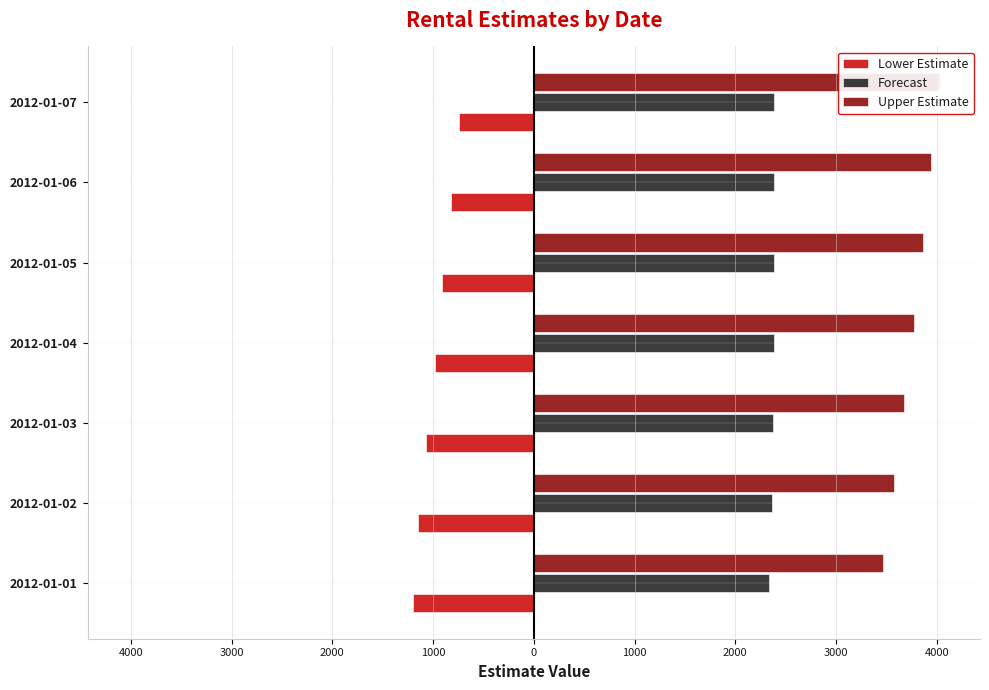

Which series changed the most between 2012-01-03 and 2012-01-04?

Upper Estimate